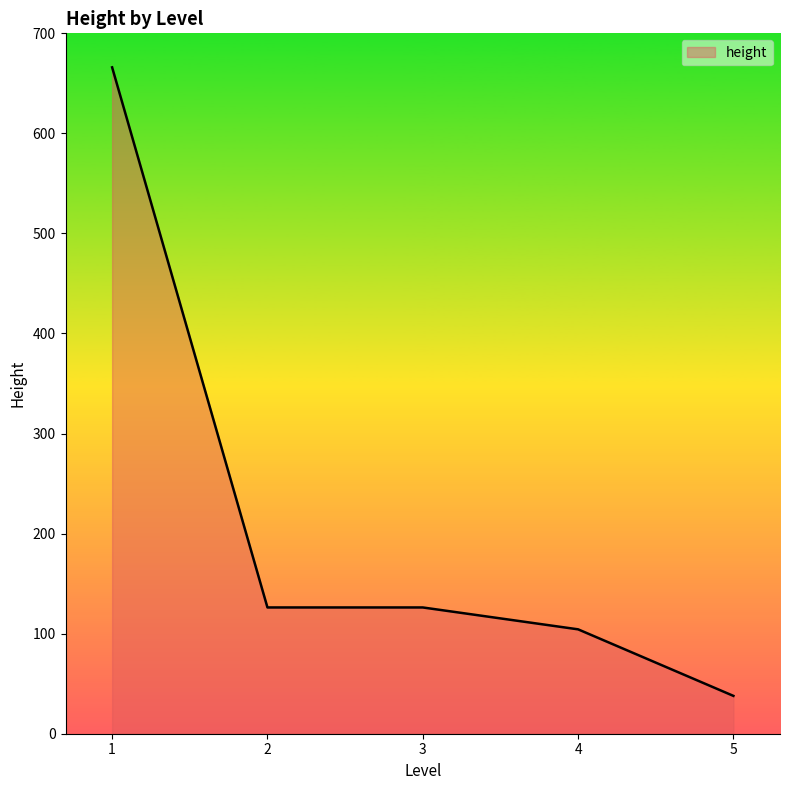

What is the sum of all values?

1060.6